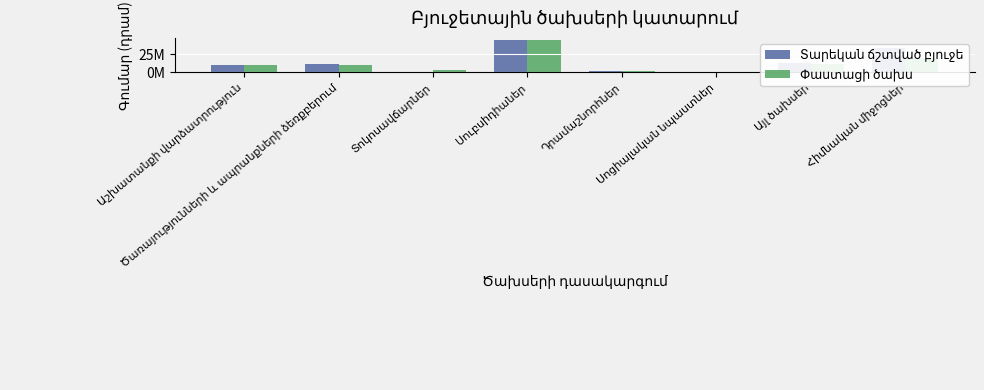

What are all the series names shown in the legend?

Տարեկան ճշտված բյուջե, Փաստացի ծախս